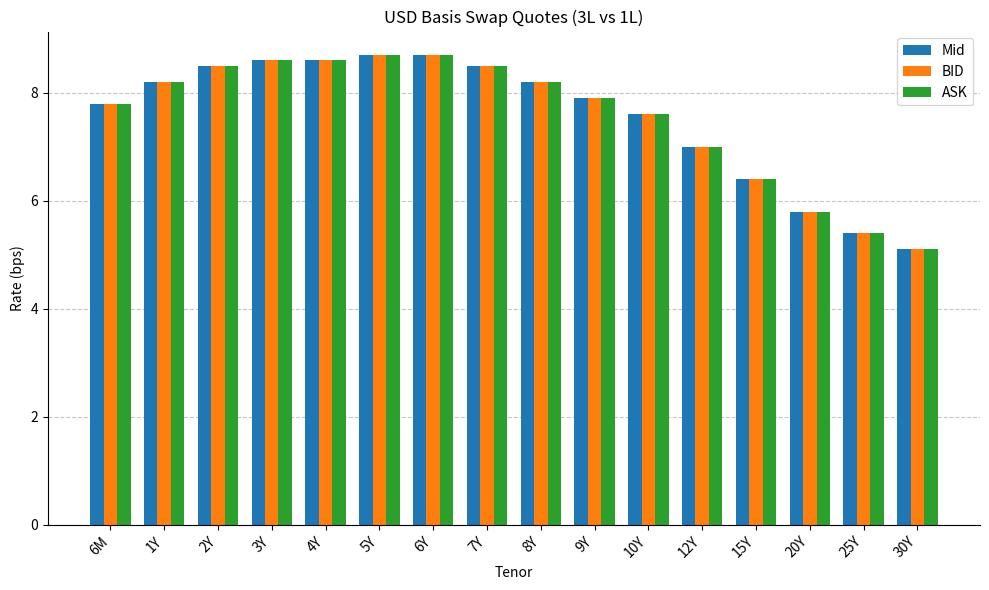

What is the approximate value of ASK at 5Y?

8.7